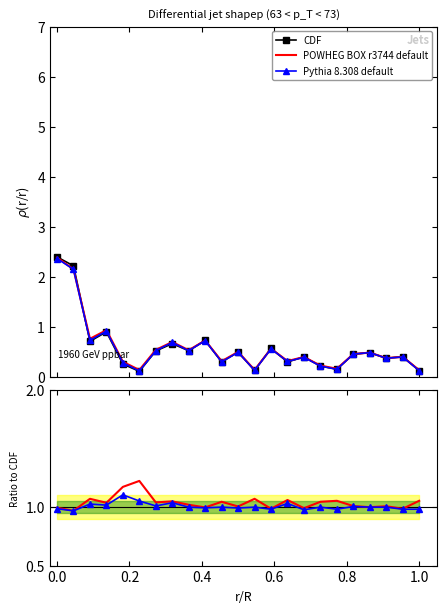

True or false: POWHEG BOX r3744 default and Pythia 8.308 default cross at least once.

False